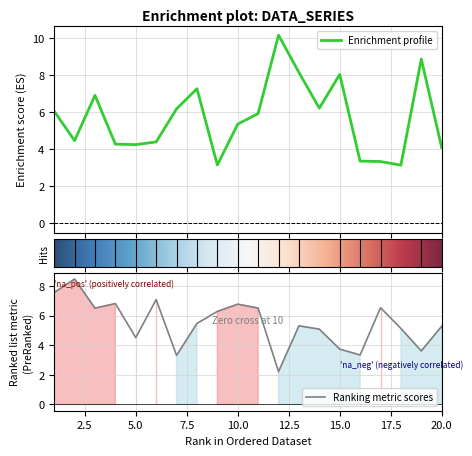

Count the number of categories in the chart.

20